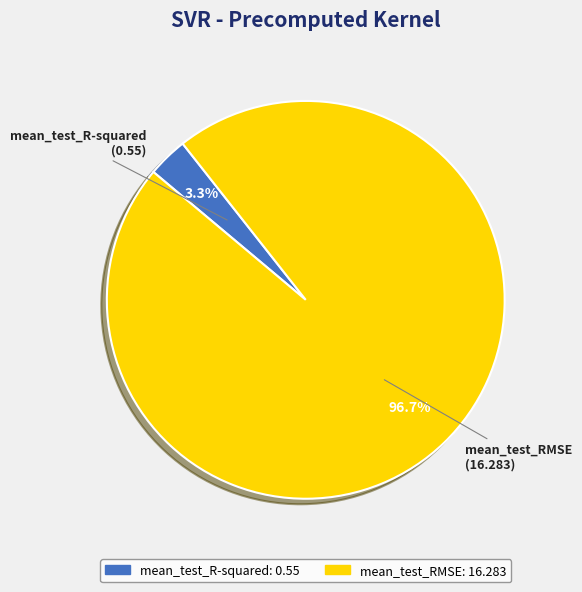

What is the largest slice in the pie chart?

mean_test_RMSE